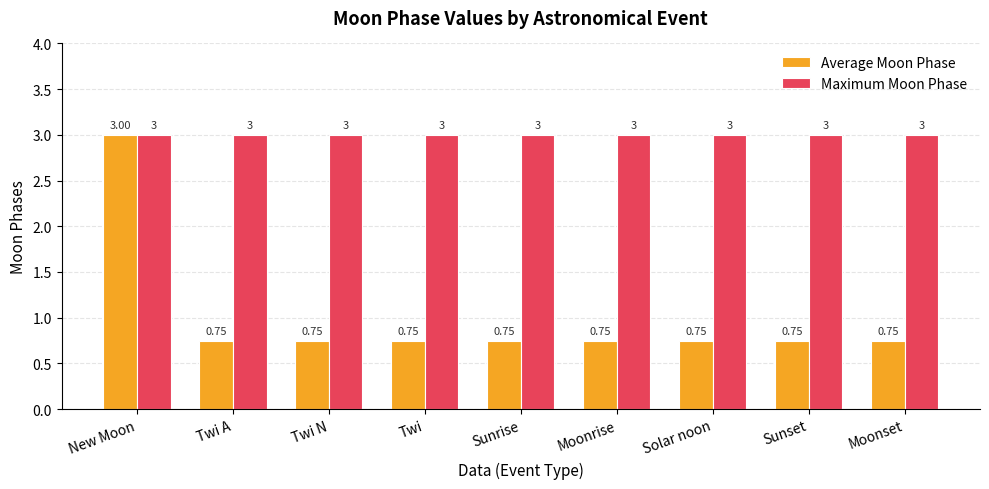

What is the label of the 5th bar from the left?

Sunrise